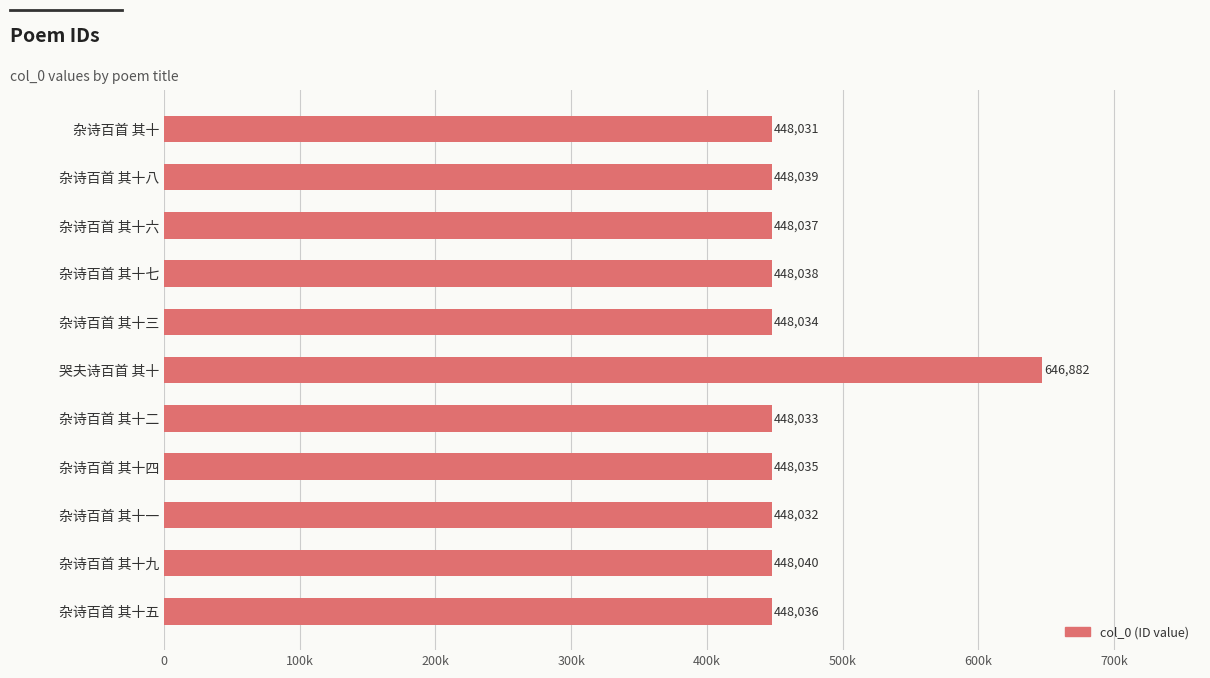

What is the difference between the second highest and minimum values?

9